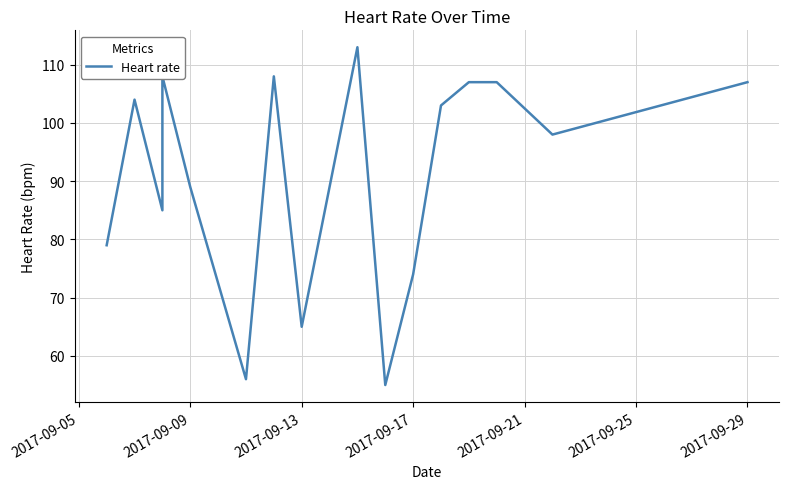

Count the number of categories in the chart.

16